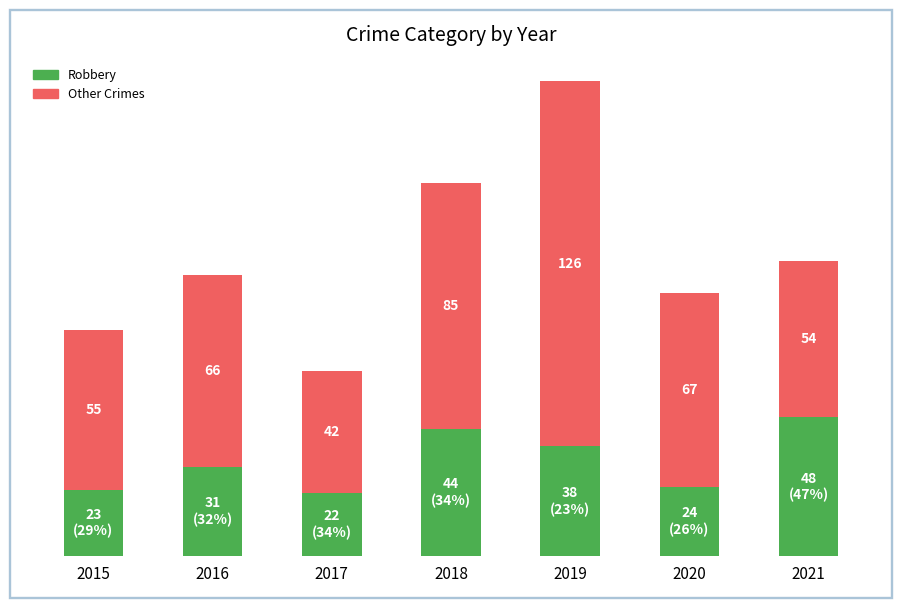

The value of Other Crimes at 2021 is 92. True or false?

False